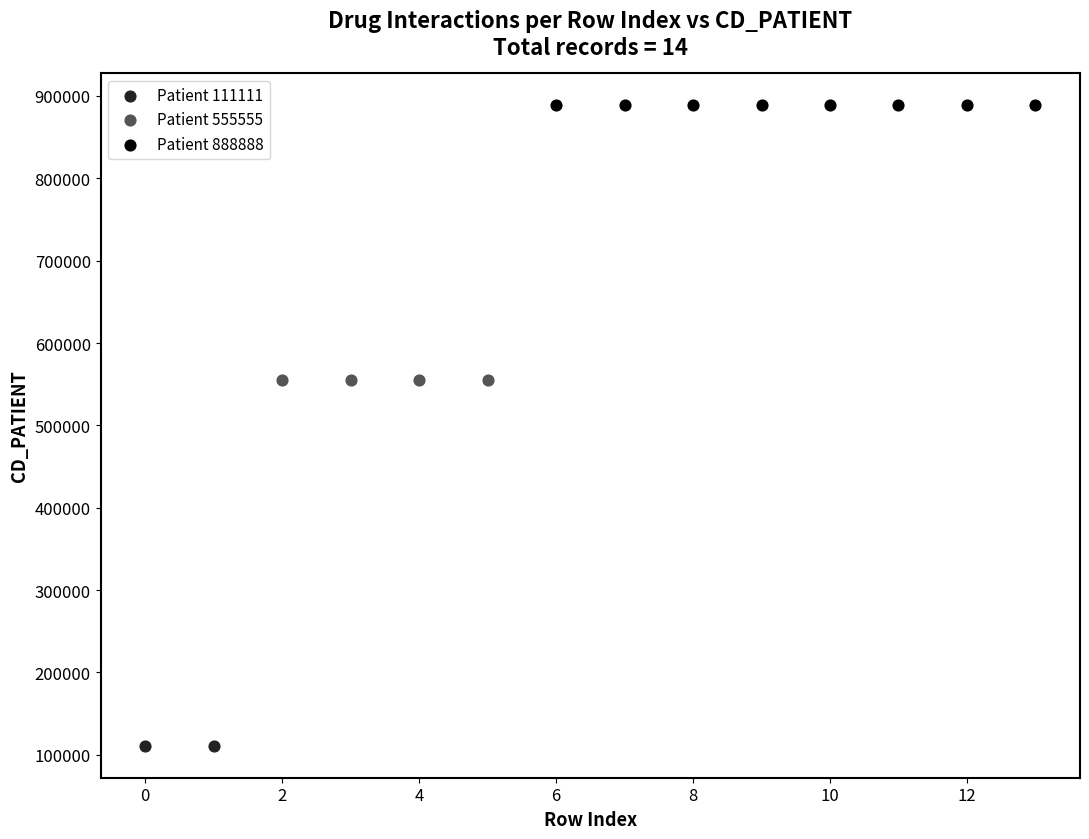

What are all the series names shown in the legend?

Patient 111111, Patient 555555, Patient 888888